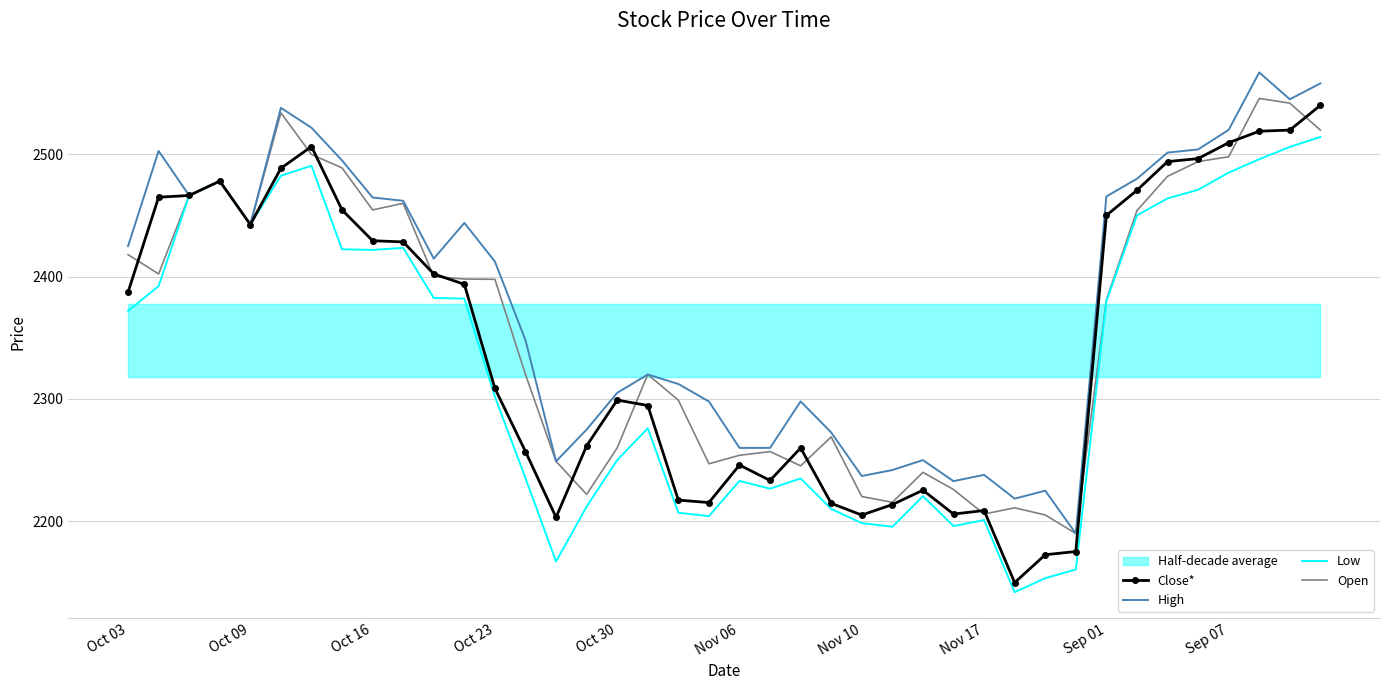

The value of Open at Nov 06 is 1392.2. True or false?

False